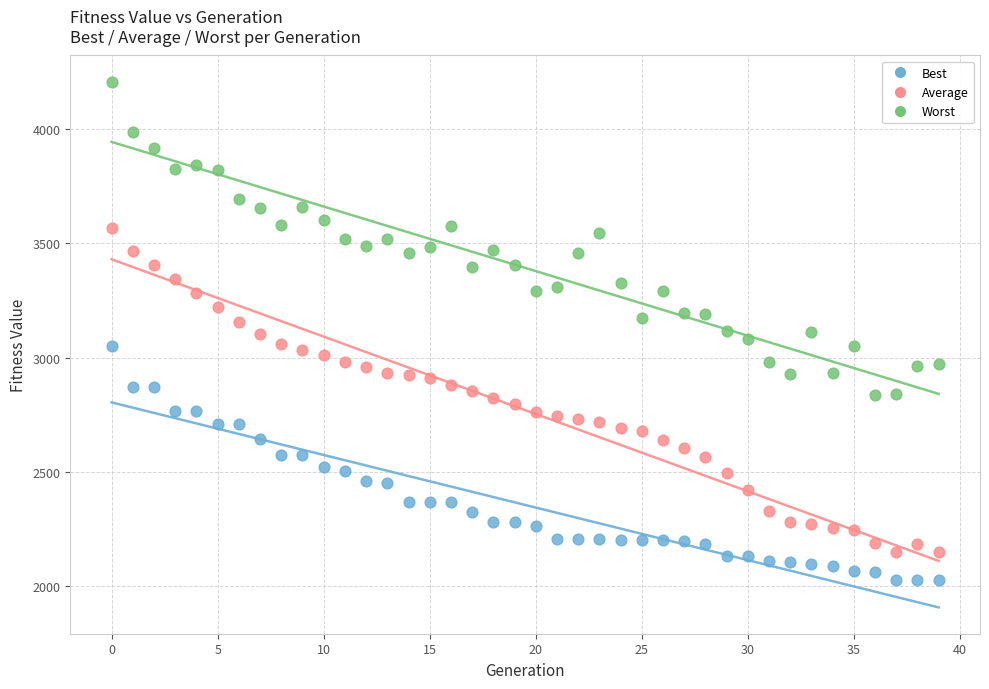

Which series has the widest spread of Y values?

Average